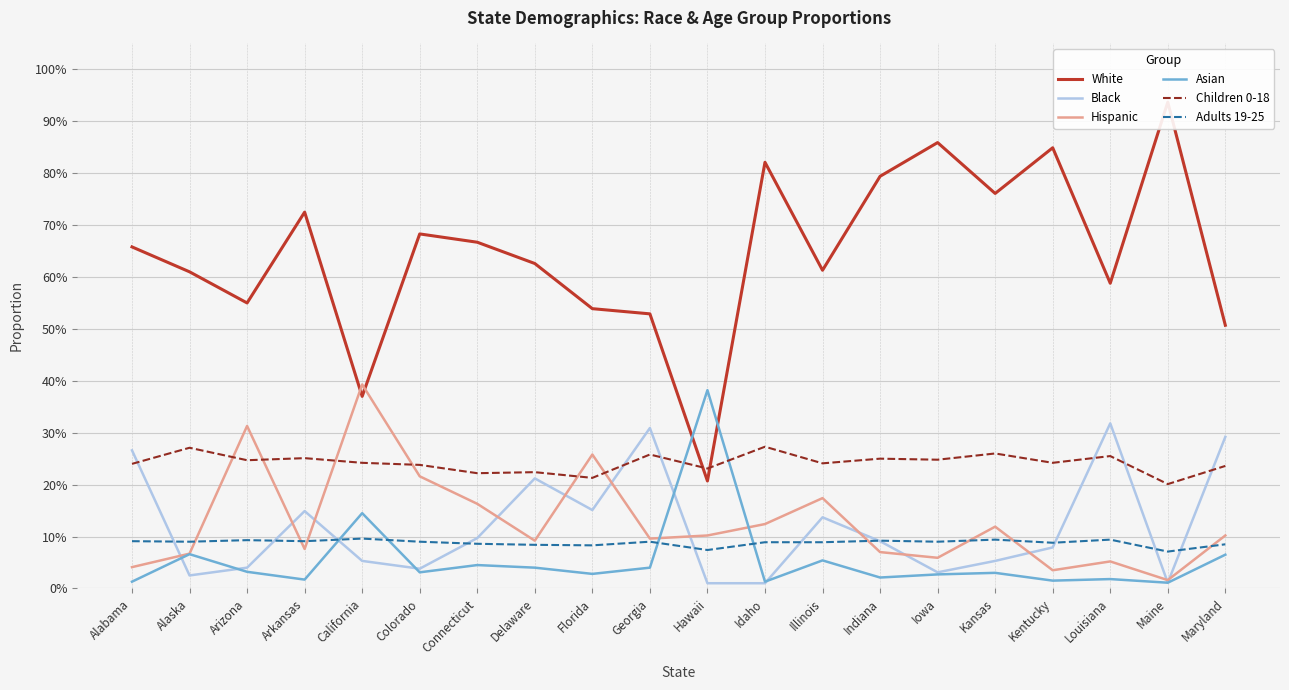

Where do Children 0-18 and Black first cross each other?

Alabama and Alaska